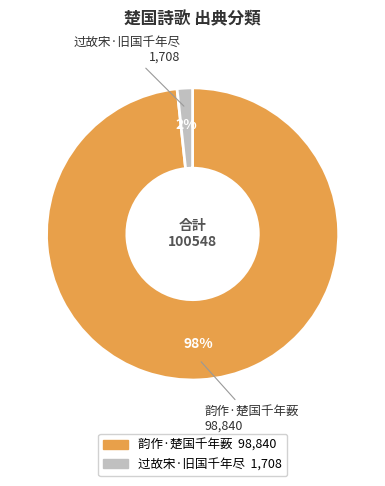

Do 过故宋·旧国千年尽 and 韵作·楚国千年薮 together represent more than half of the pie?

Yes